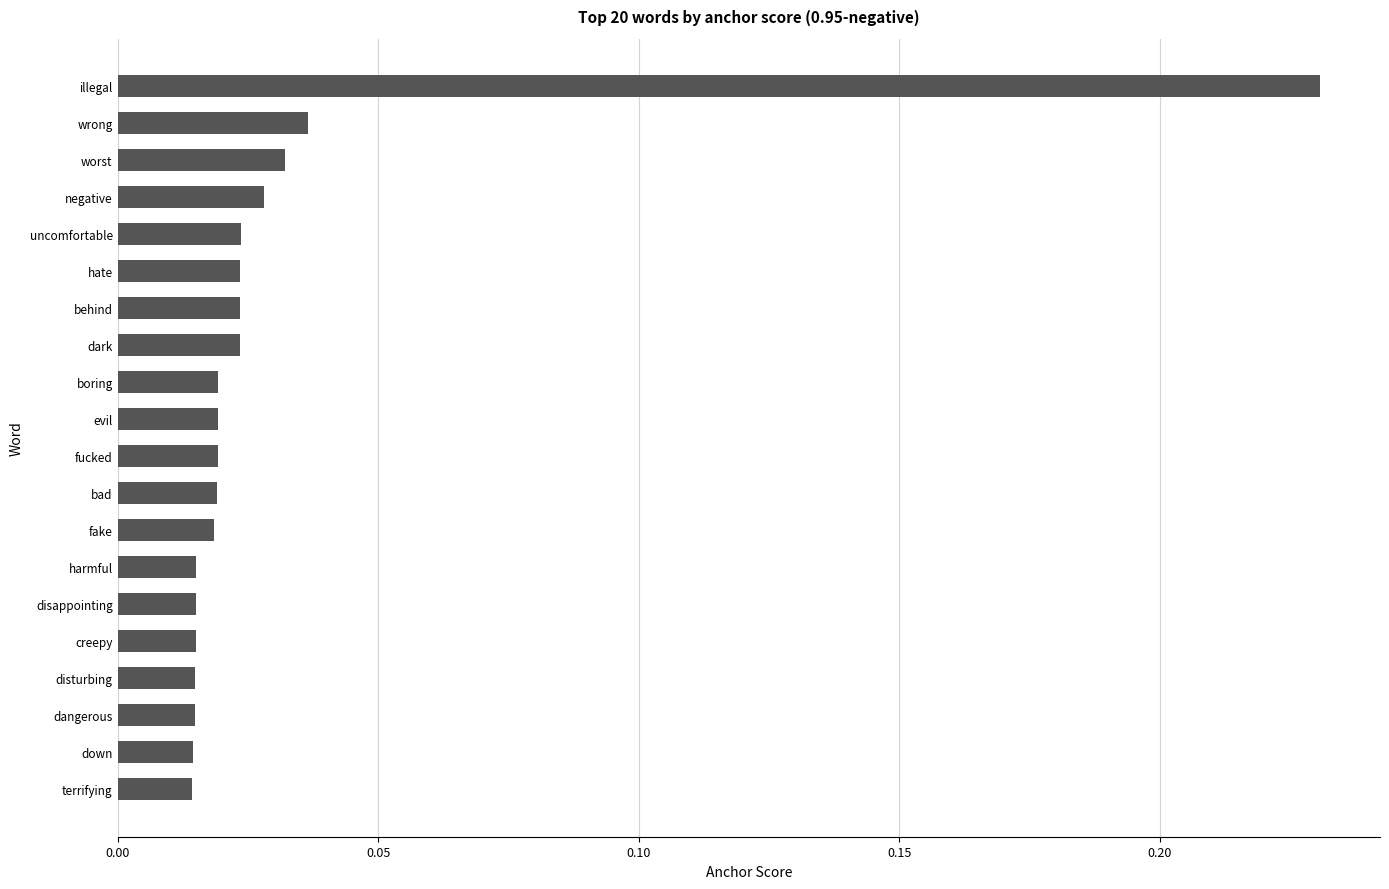

Which has a higher value, dangerous or negative?

negative